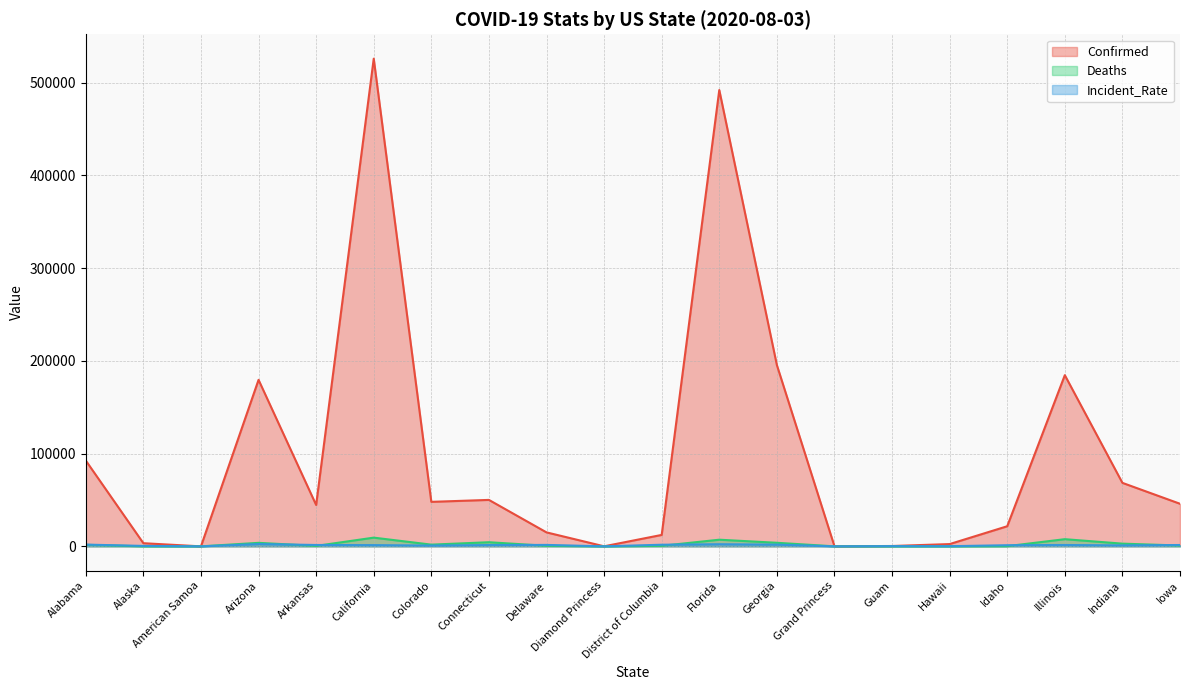

Is the value of Confirmed at Iowa greater than the value of Deaths at Georgia?

Yes